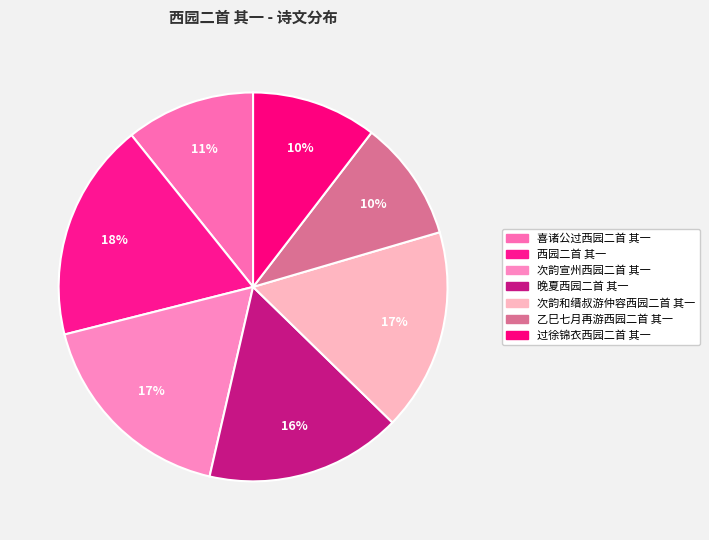

Count the number of slices in the pie.

7